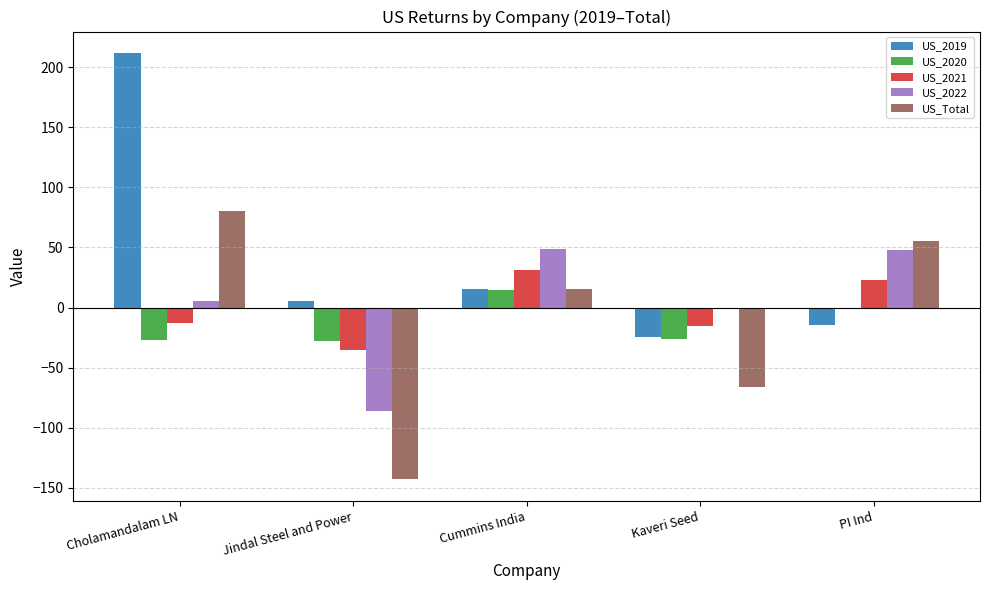

The value of US_2019 at Cholamandalam LN is 350.7. True or false?

False